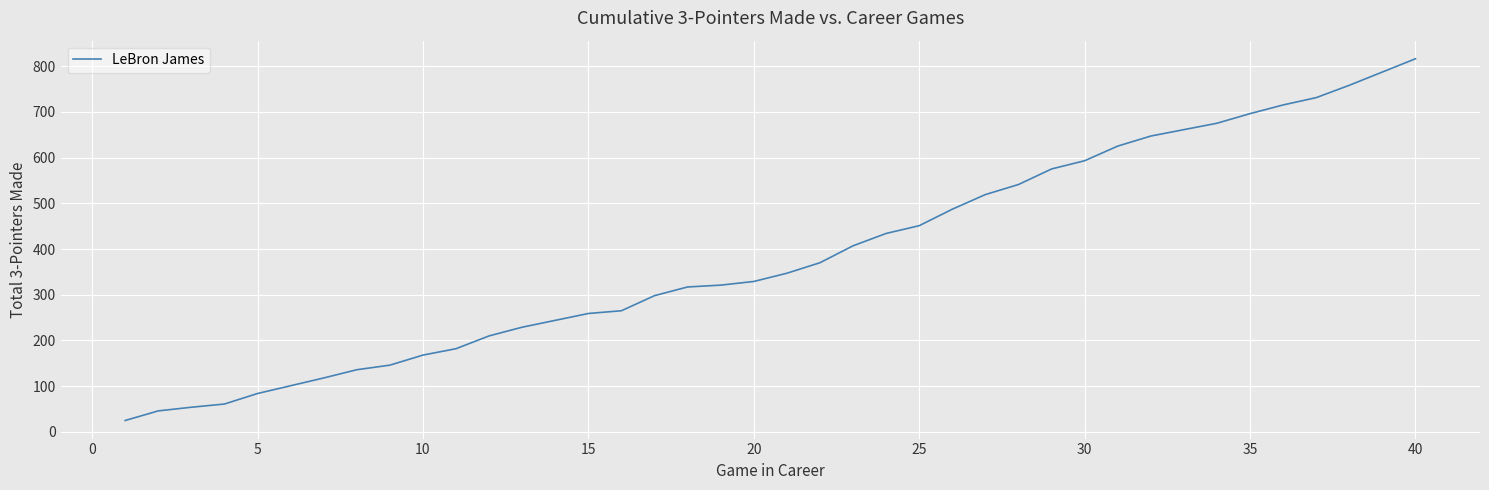

What is the greatest value displayed?

816